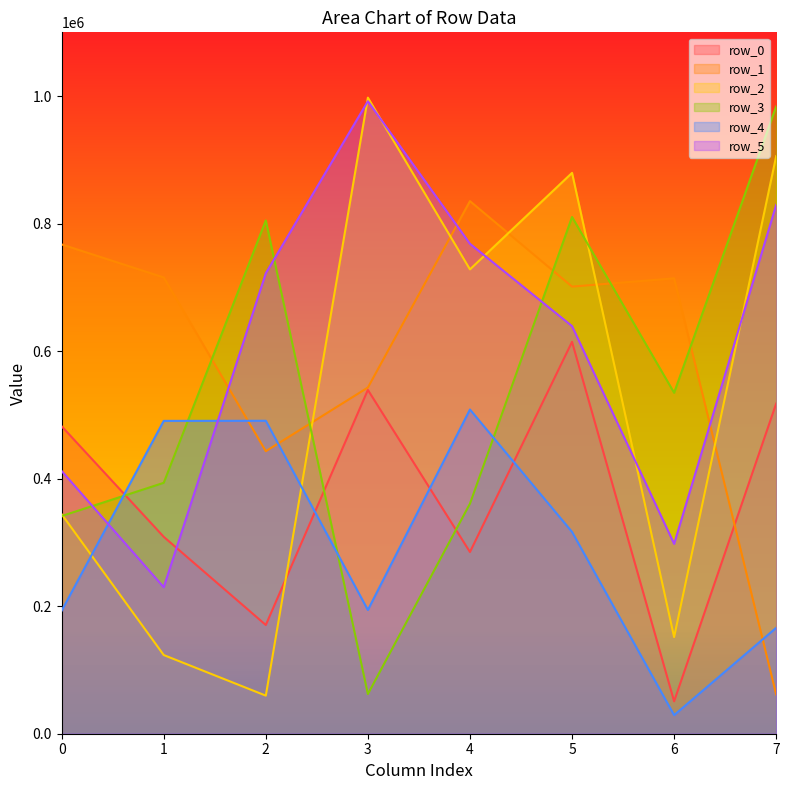

Which series has the largest total across all categories?

row_5